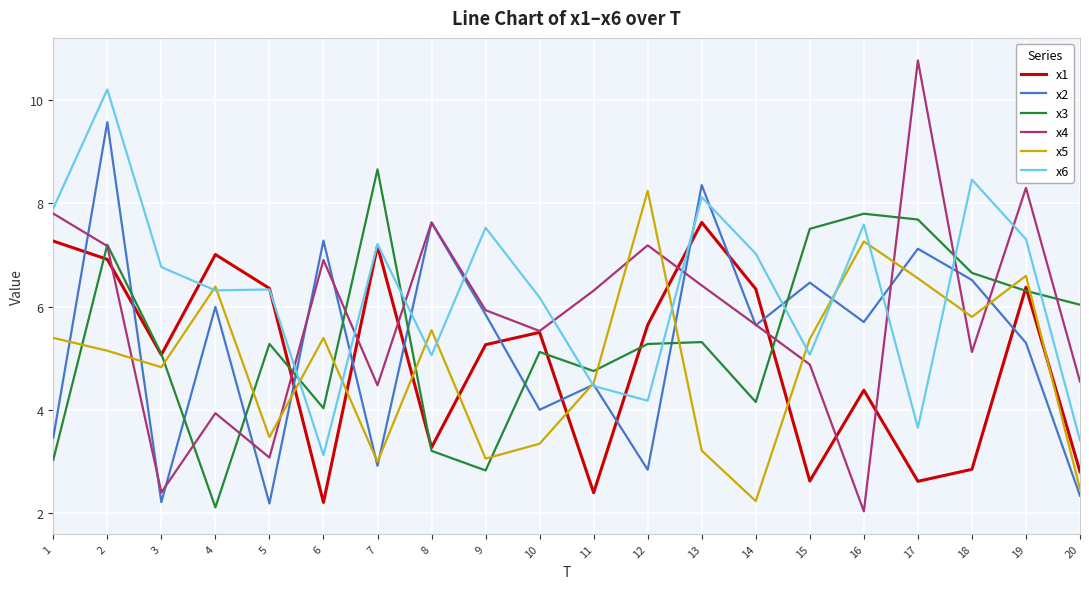

How many times do x3 and x2 cross each other?

9